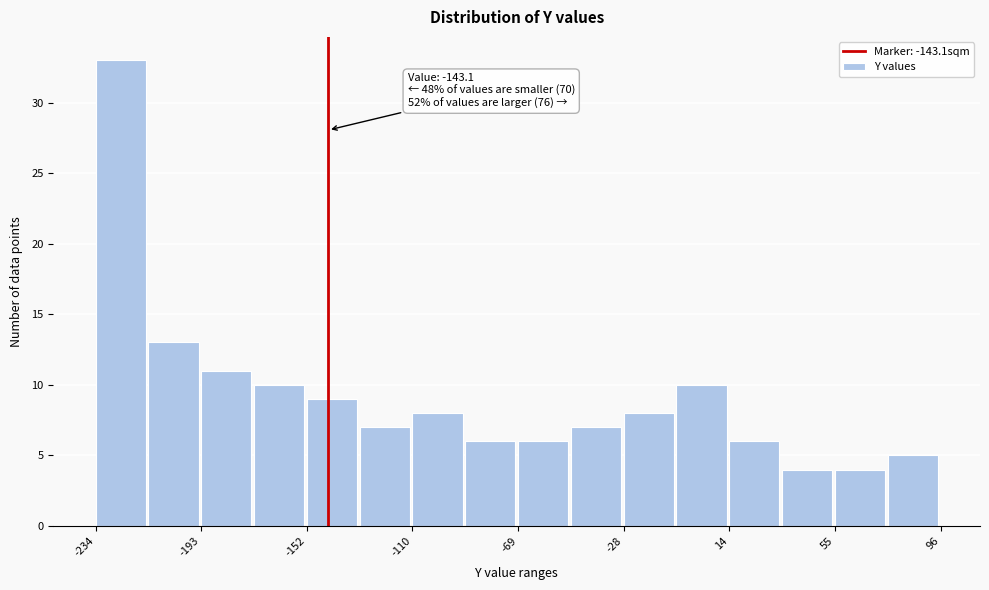

Which range on the x-axis has the tallest bar?

-235 to -215